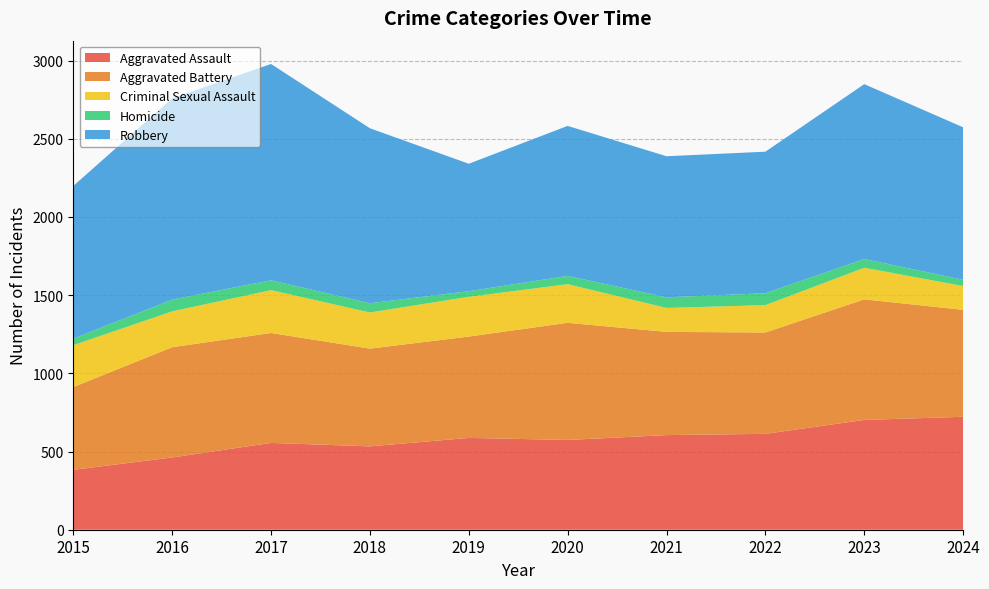

Reading left to right, what are all the values shown in this chart?

Aggravated Assault: 2015=383	2016=462	2017=555	2018=533	2019=587	2020=574	2021=605	2022=613	2023=702	2024=722
Aggravated Battery: 2015=529	2016=705	2017=703	2018=625	2019=648	2020=749	2021=660	2022=648	2023=771	2024=684
Criminal Sexual Assault: 2015=268	2016=229	2017=274	2018=231	2019=254	2020=247	2021=153	2022=175	2023=202	2024=152
Homicide: 2015=42	2016=75	2017=63	2018=59	2019=36	2020=53	2021=68	2022=76	2023=56	2024=40
Robbery: 2015=976	2016=1287	2017=1383	2018=1119	2019=815	2020=959	2021=902	2022=905	2023=1118	2024=975